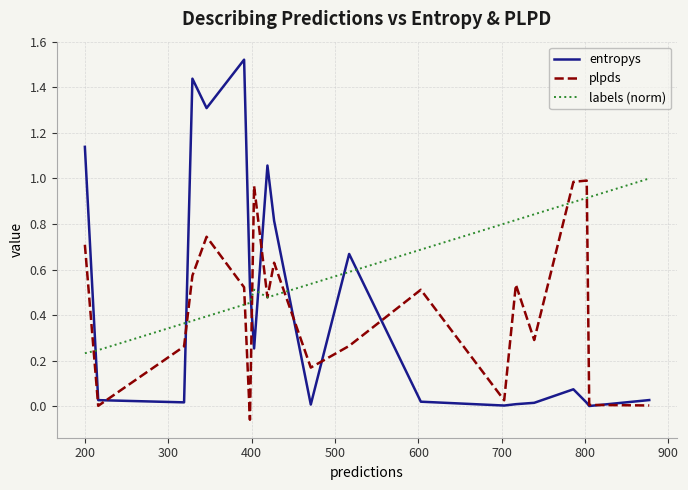

True or false: entropys and labels (norm) intersect in this chart.

True